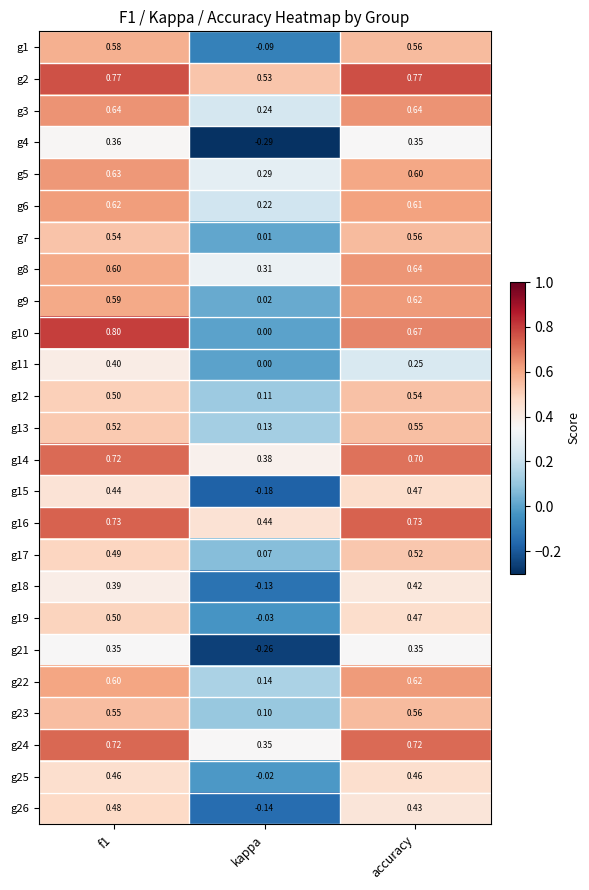

Which category has the lowest value across all series?

kappa